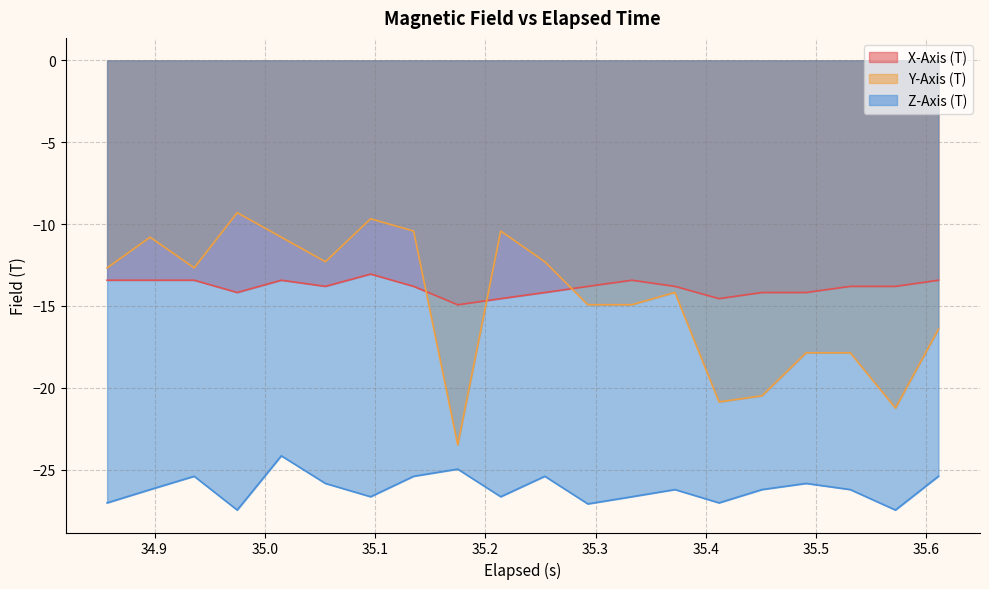

True or false: X-Axis (T) and Z-Axis (T) cross at least once.

False